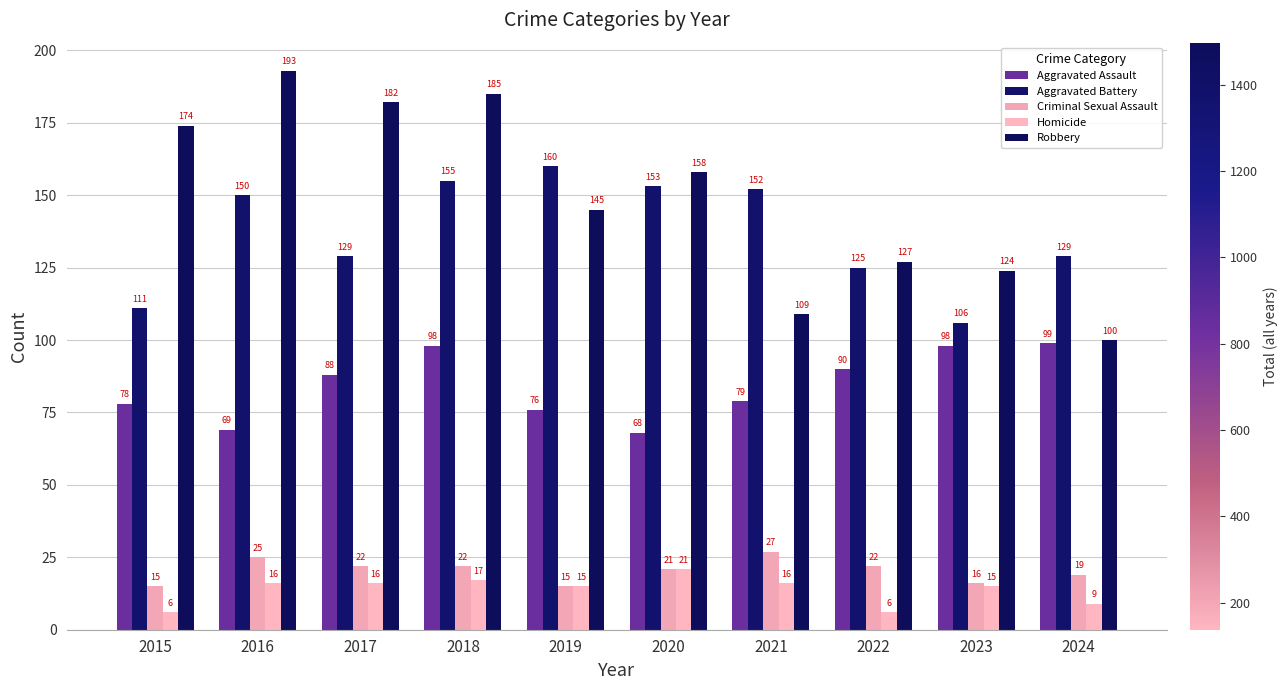

Reading left to right, transcribe all the data shown in this chart.

Aggravated Assault: 78	69	88	98	76	68	79	90	98	99
Aggravated Battery: 111	150	129	155	160	153	152	125	106	129
Criminal Sexual Assault: 15	25	22	22	15	21	27	22	16	19
Homicide: 6	16	16	17	15	21	16	6	15	9
Robbery: 174	193	182	185	145	158	109	127	124	100